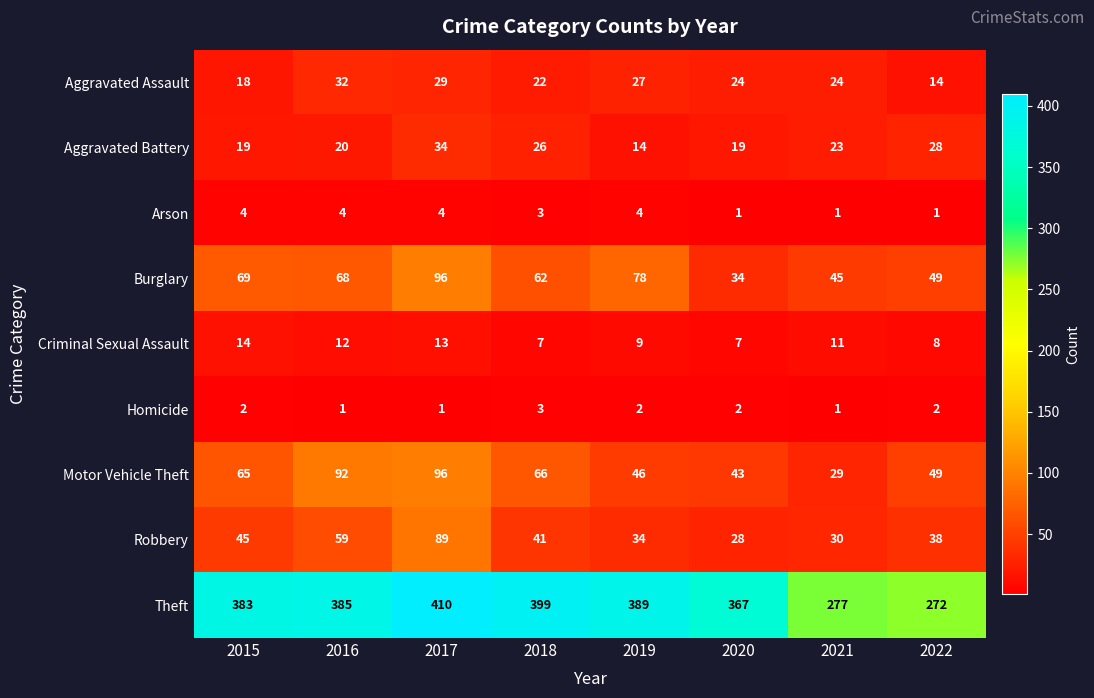

What is the difference between the maximum and second lowest values in the Criminal Sexual Assault series?

7